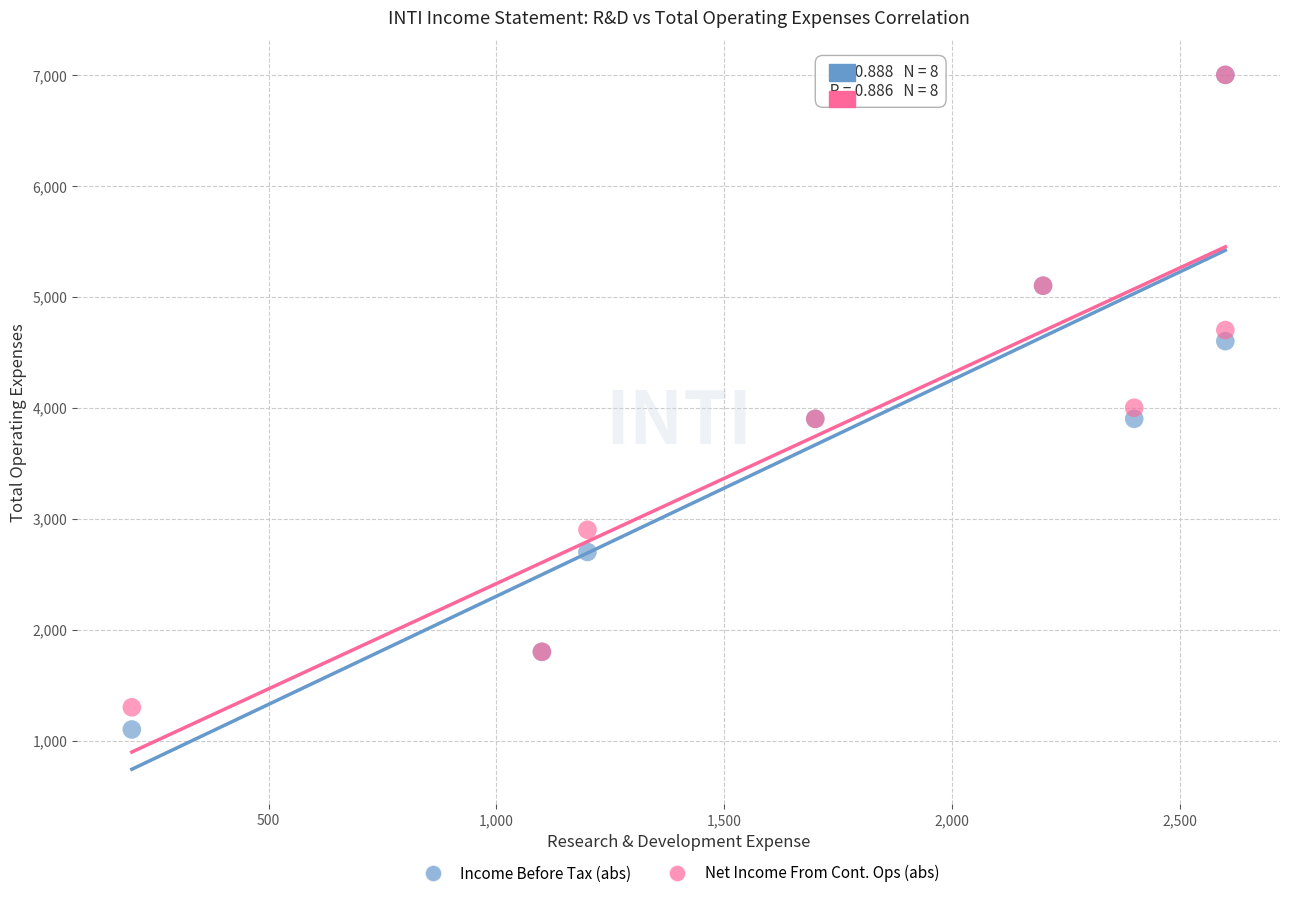

In the Net Income From Cont. Ops (abs) series, what Y value is closest to 4150?

4000